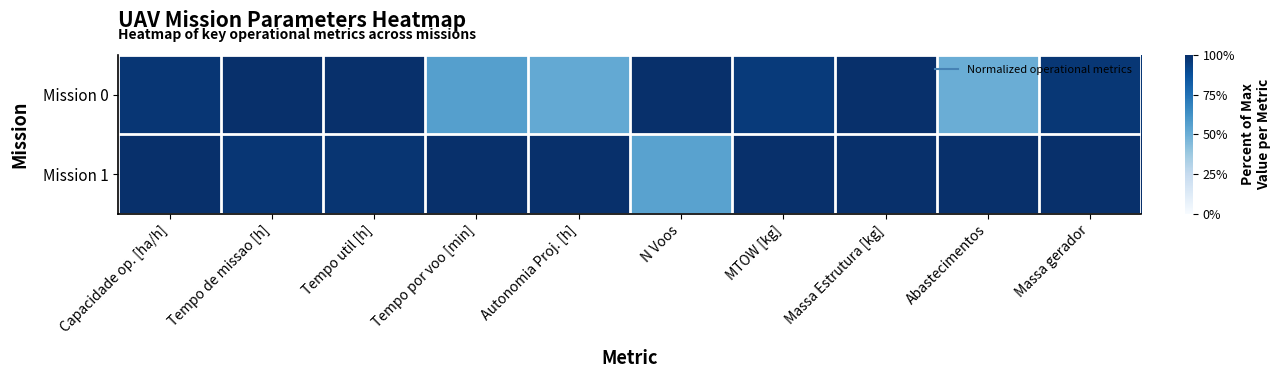

Which series has the largest total across all categories?

Mission 1